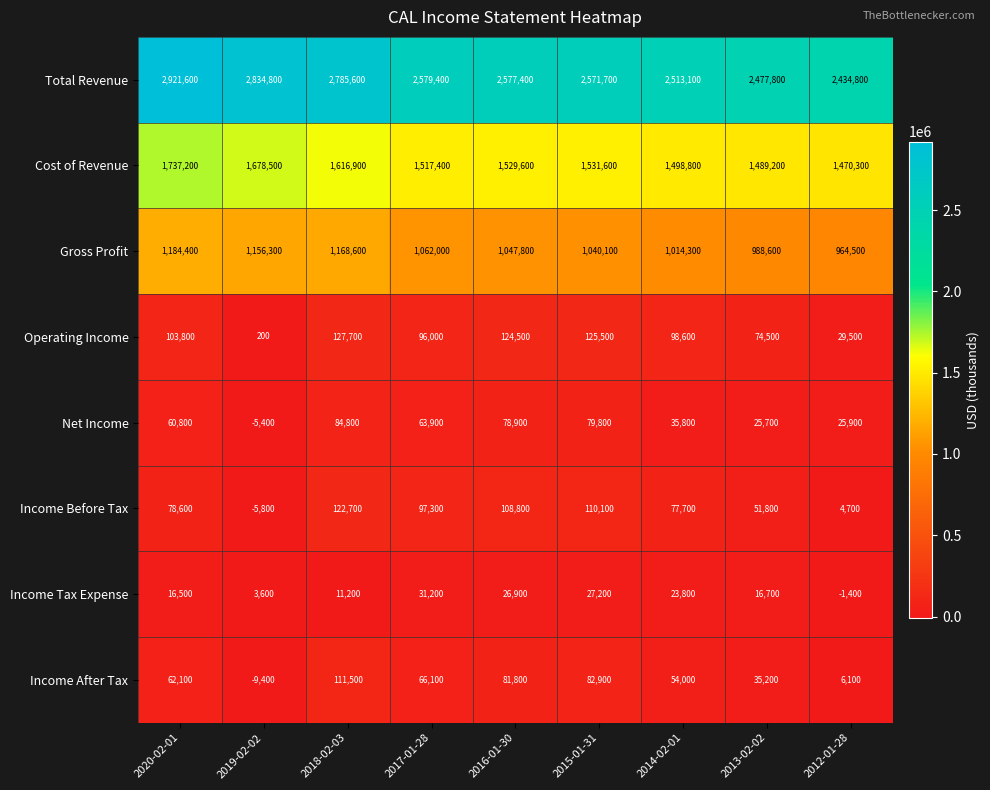

At which category is the sum across all series the highest?

2020-02-01